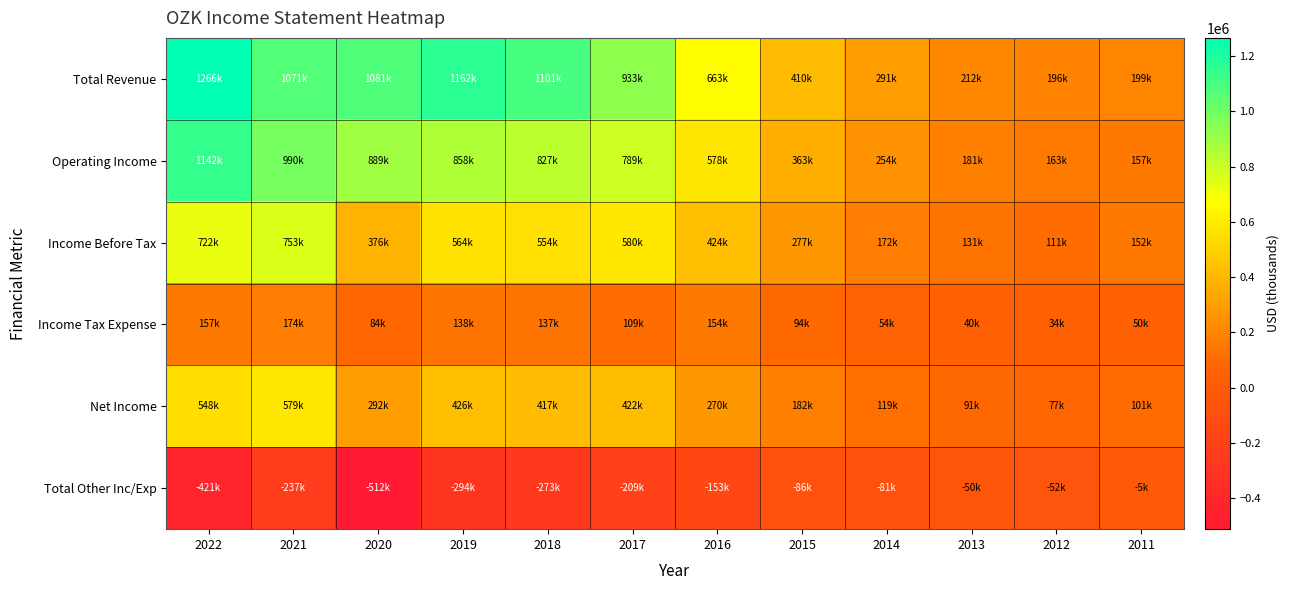

At how many categories does at least one series exceed 1127949?

2